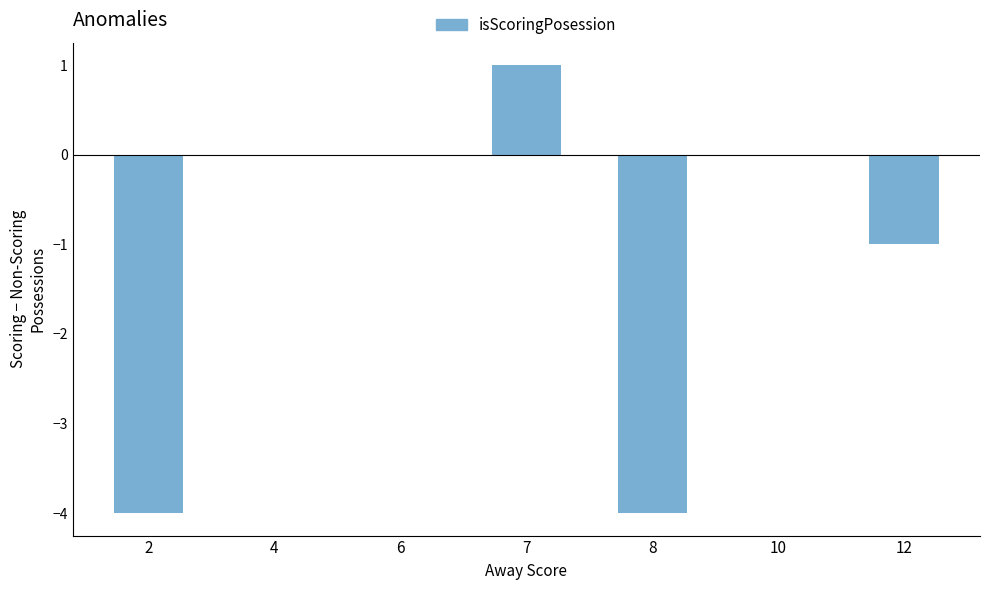

Are the bars grouped side by side (vs. stacked)?

No